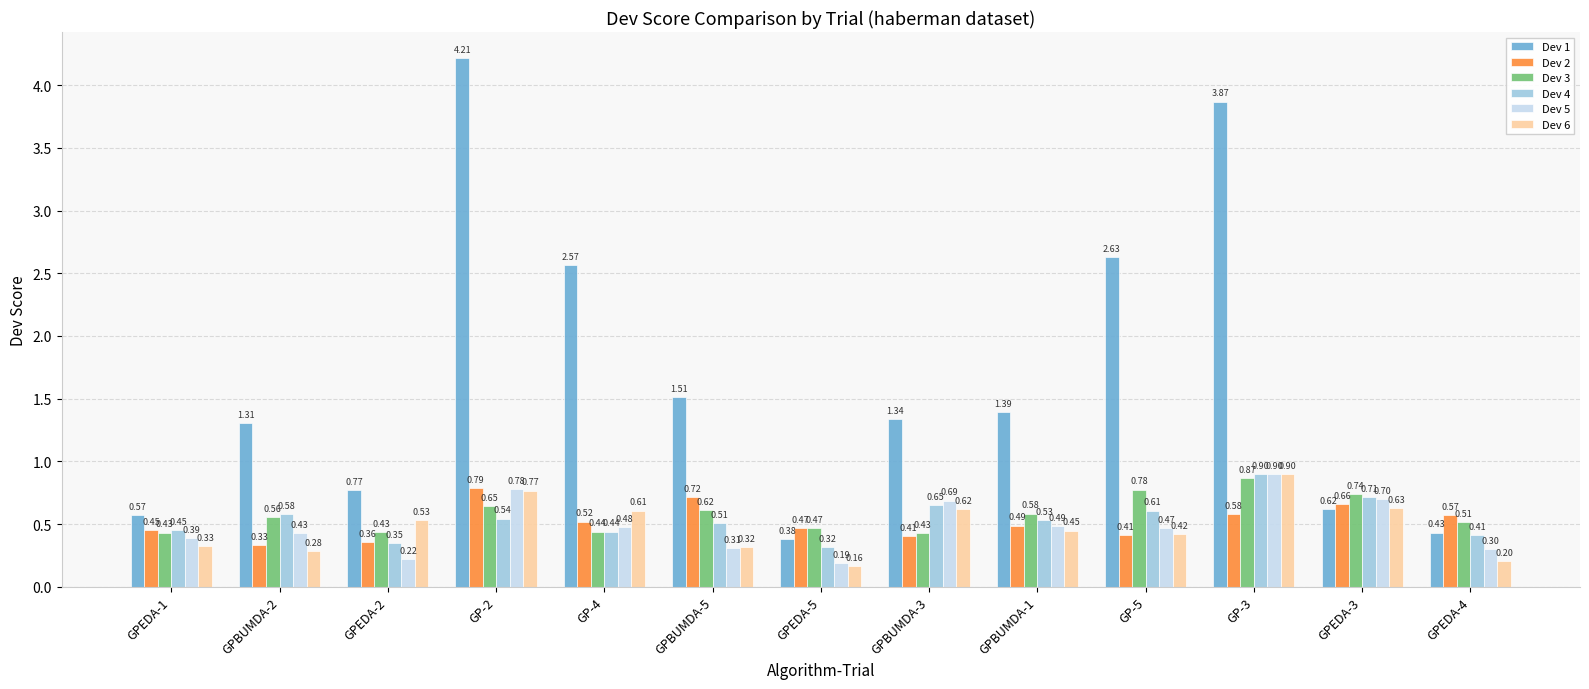

What is the difference between the maximum and minimum values in the Dev 1 series?

3.8